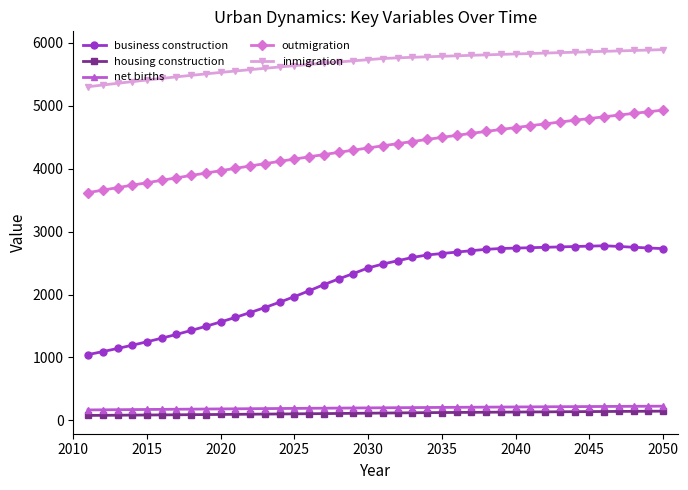

What is the value of the outmigration point at the 39th from the left?

4905.5